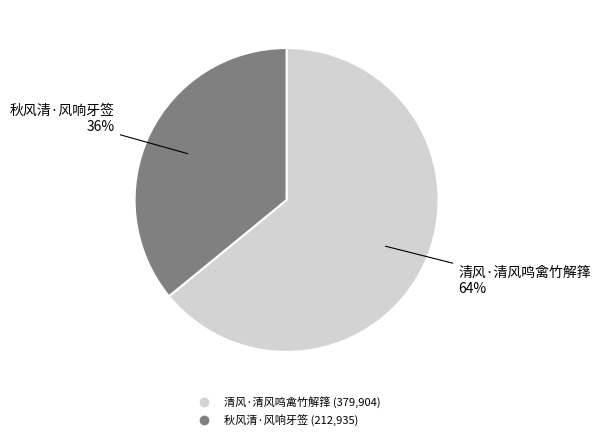

Which has a higher value, 秋风清·风响牙签 or 清风·清风鸣禽竹解箨?

清风·清风鸣禽竹解箨